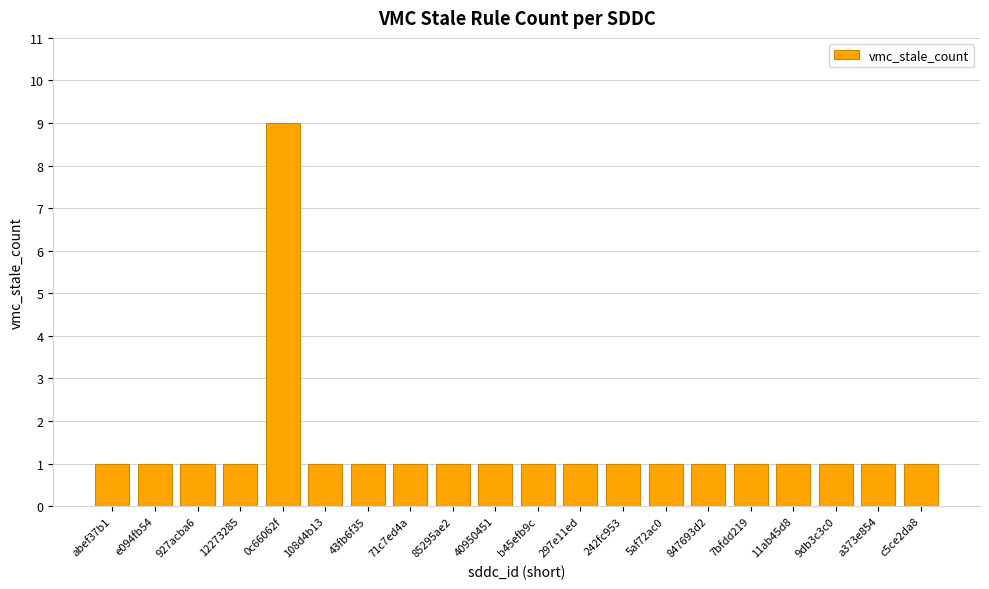

How many values are between 1 and 2?

19